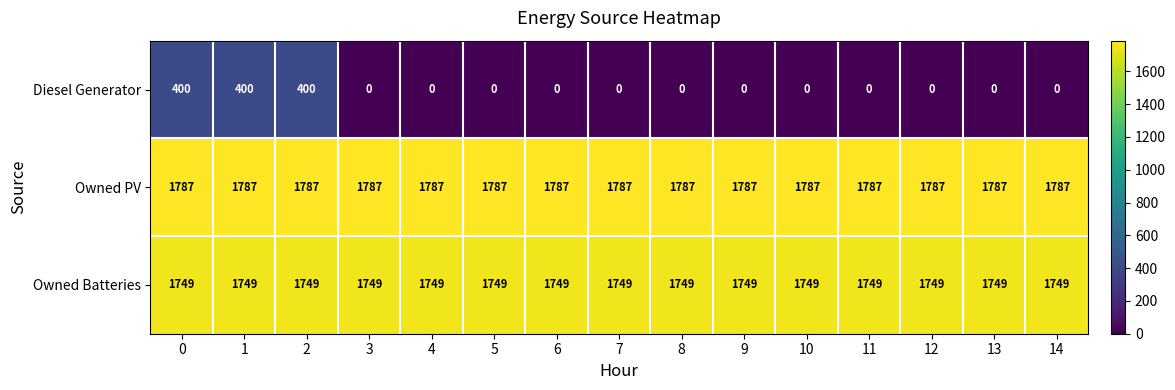

At how many categories does at least one series exceed 1127?

15